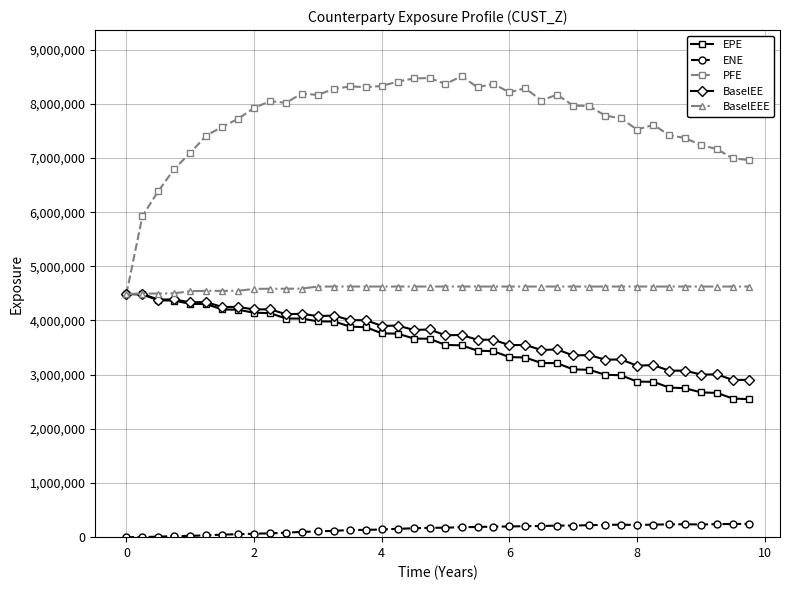

What is the lowest value of the EPE series?

2548792.0